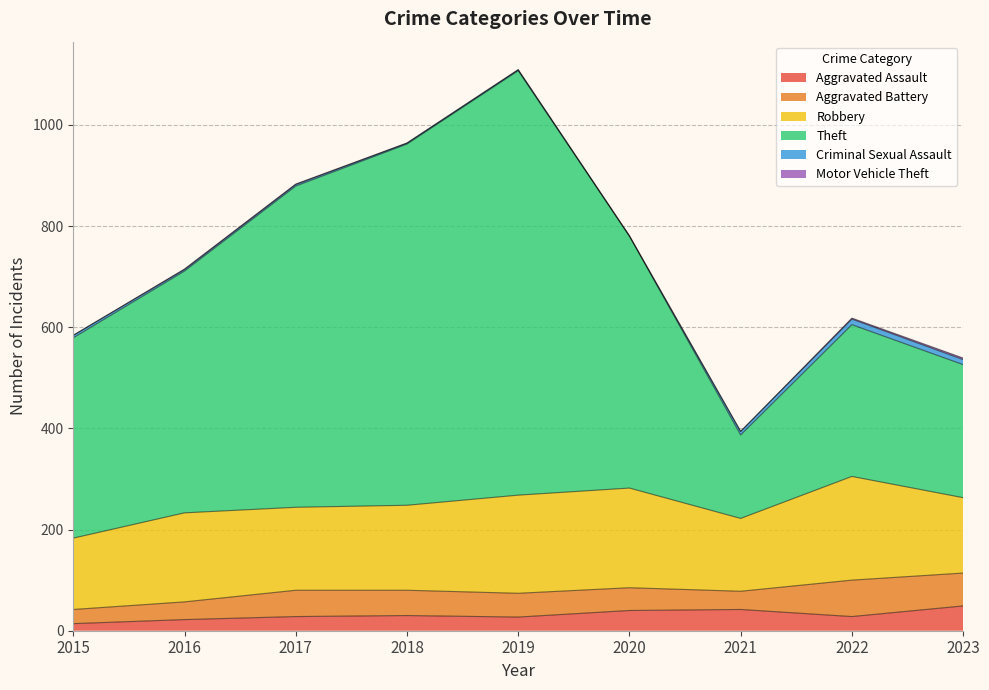

What is the difference between the maximum and minimum values in the Criminal Sexual Assault series?

11